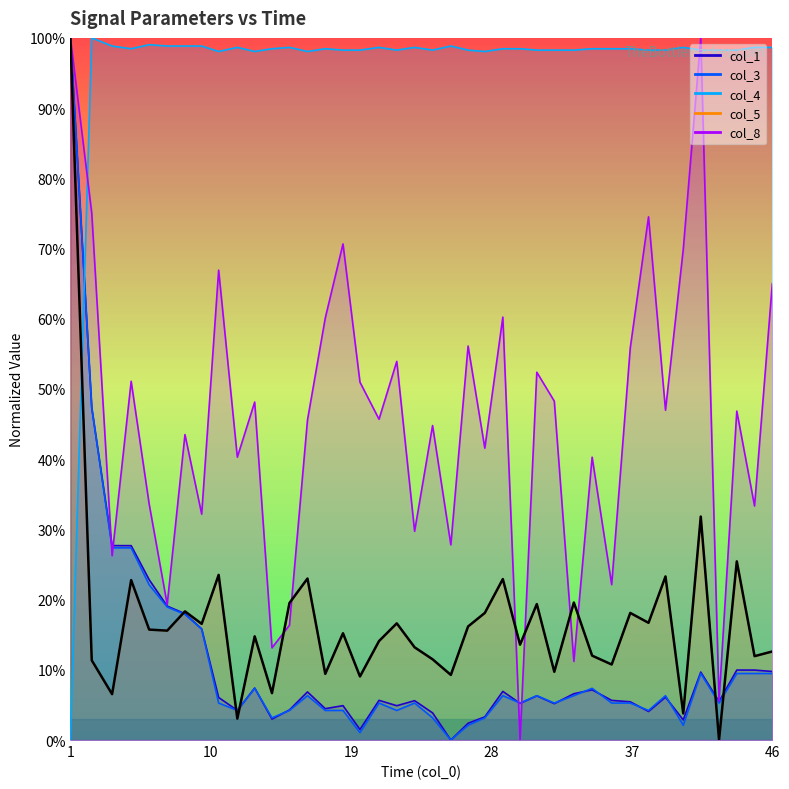

How many lines are shown in the chart?

1